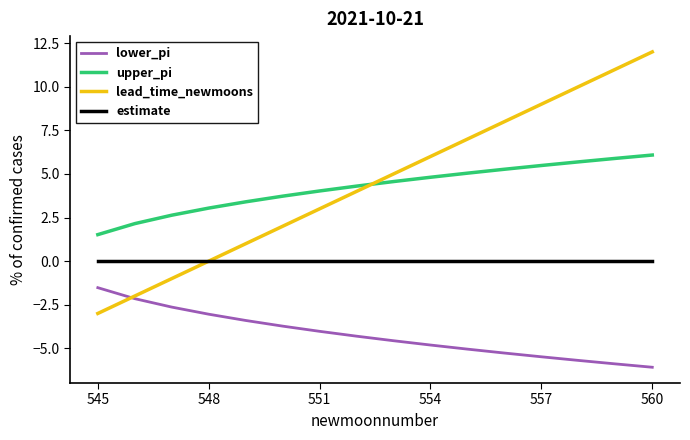

True or false: lead_time_newmoons and upper_pi intersect in this chart.

True